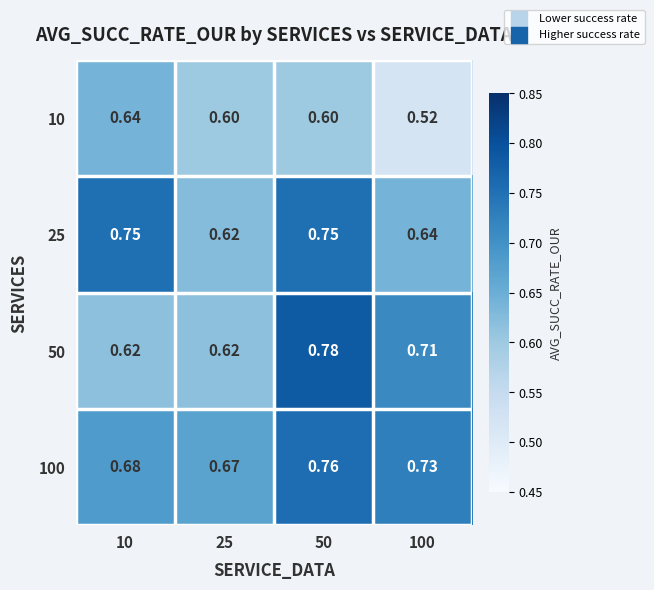

Is the value of 25 at 100 greater than the value of 50 at 10?

Yes